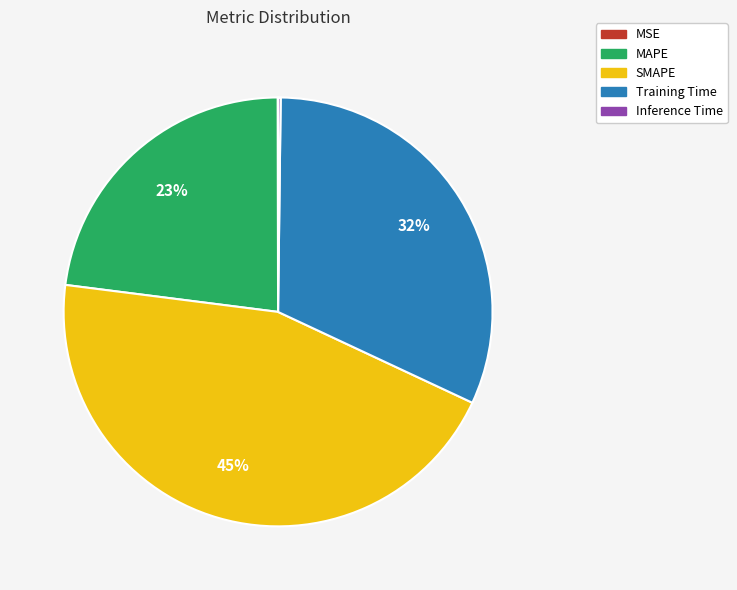

What is the largest slice in the pie chart?

SMAPE